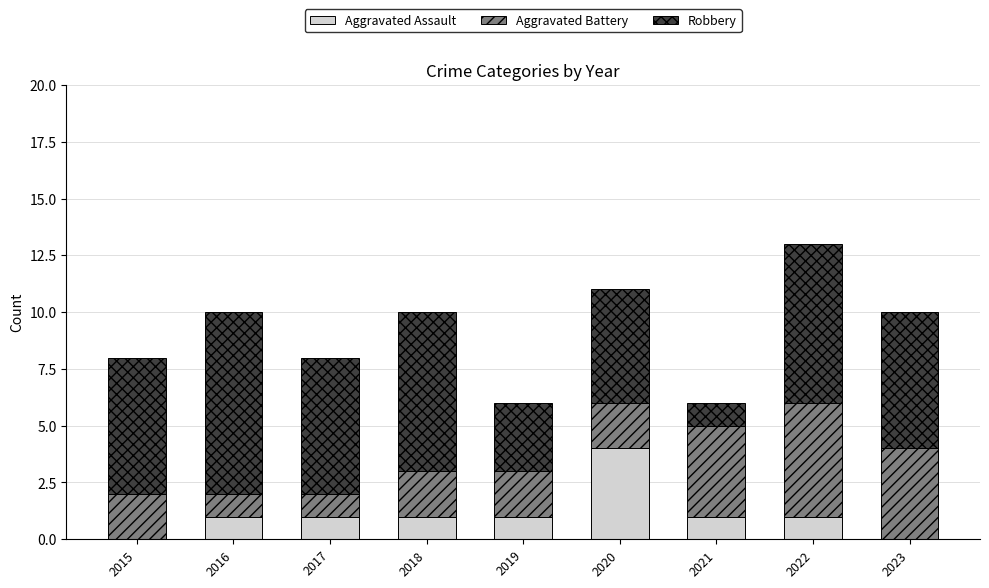

At which category is the sum across all series the highest?

2022